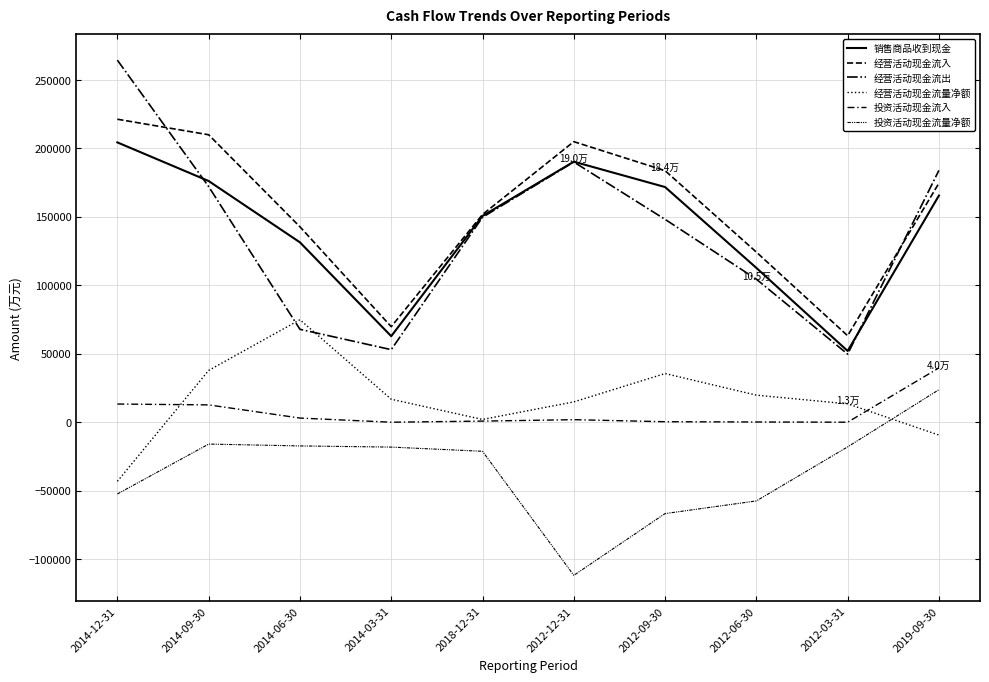

Is this an area chart (filled region under the line)?

No